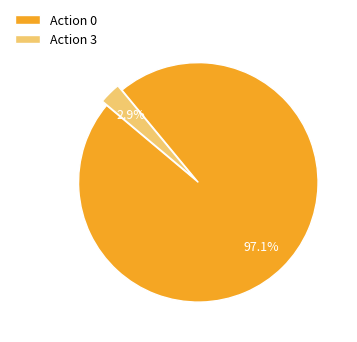

Approximately how many times larger is the value at Action 0 compared to Action 3?

33.5